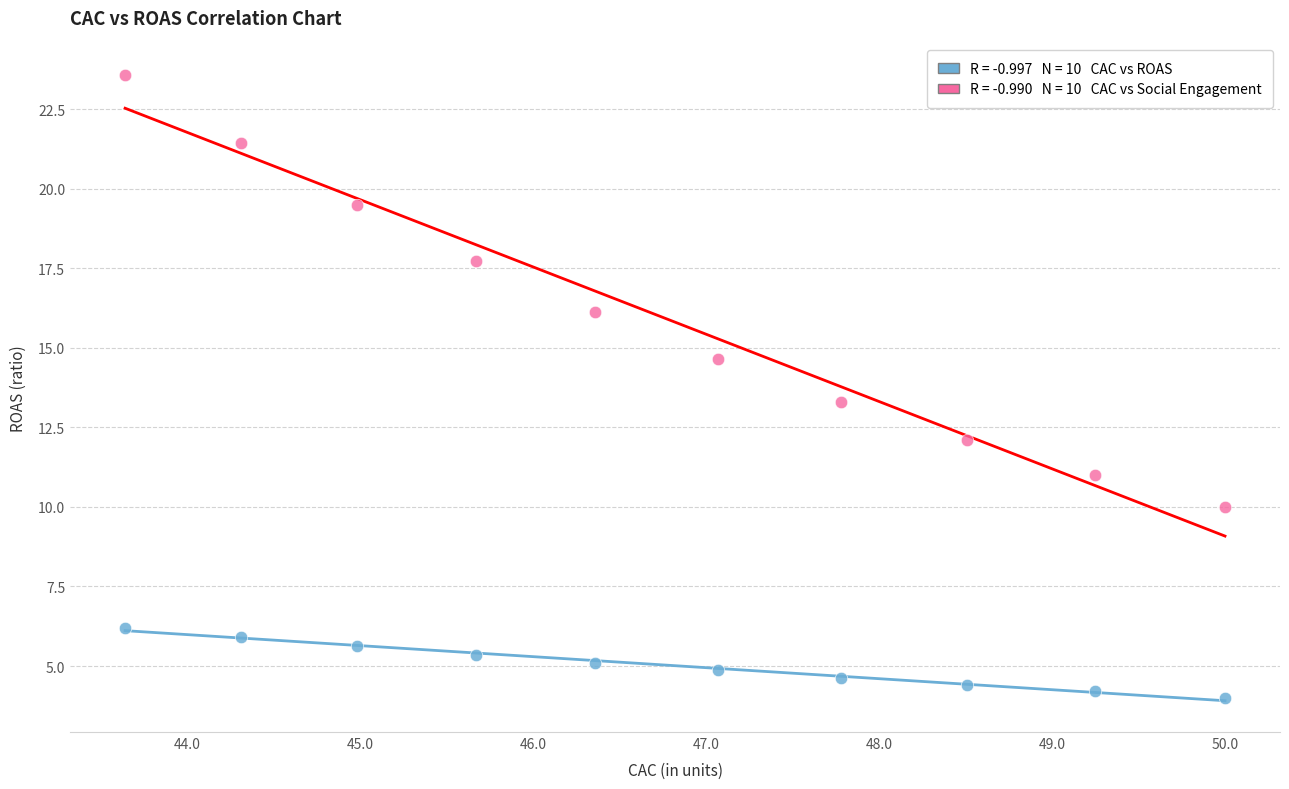

Across all series, what Y value is closest to 13?

13.3